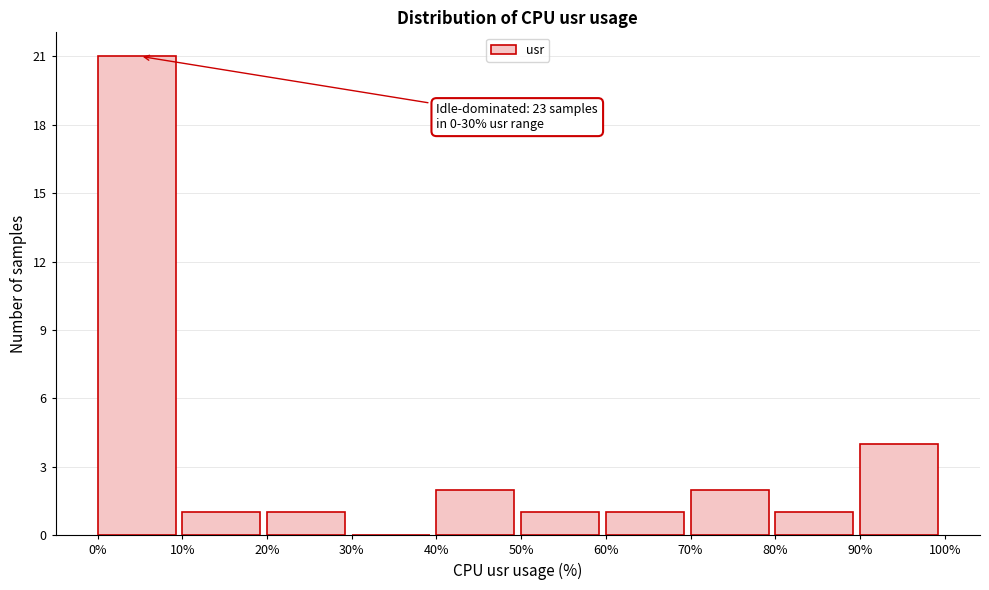

Over which range of the x-axis is the bar tallest?

0% to 10%